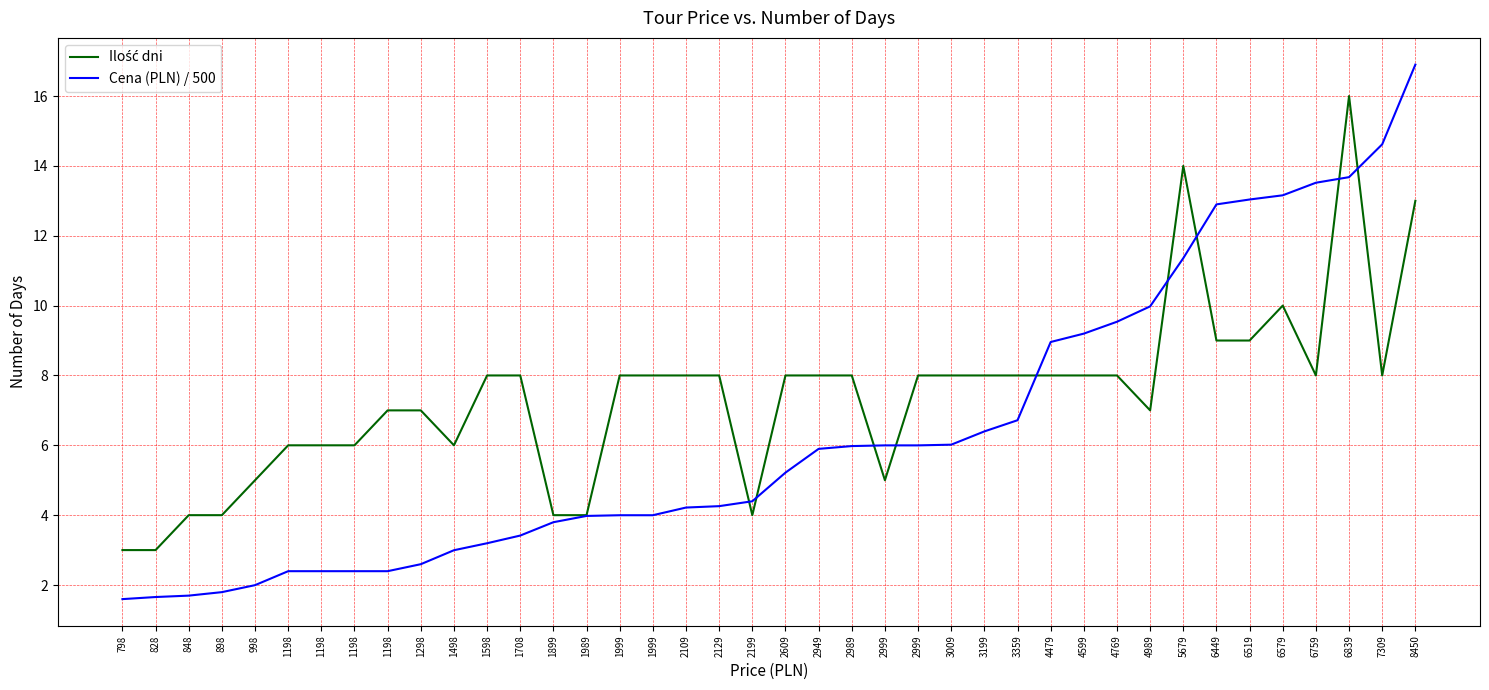

How many lines are shown in the chart?

2